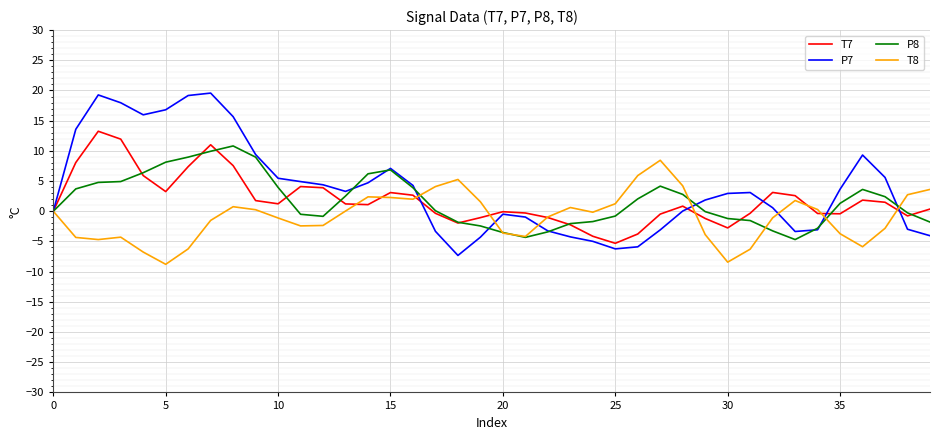

What is the smallest value displayed?

-8.8